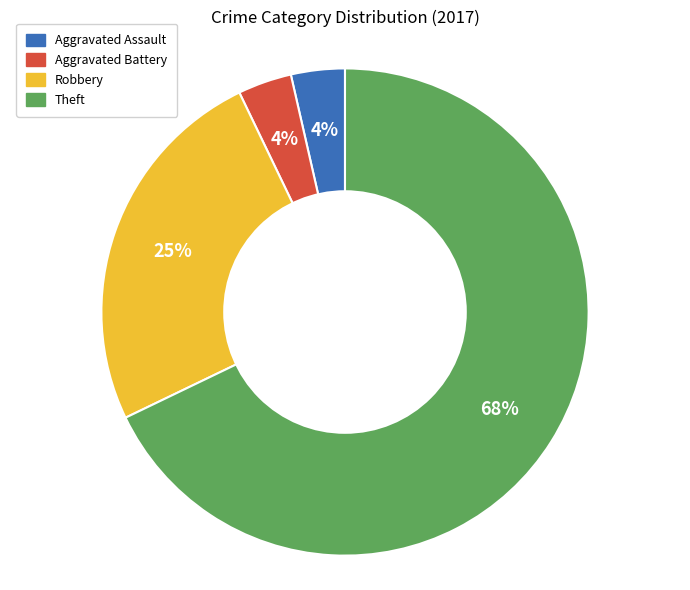

Between Aggravated Assault and Theft, which is larger?

Theft